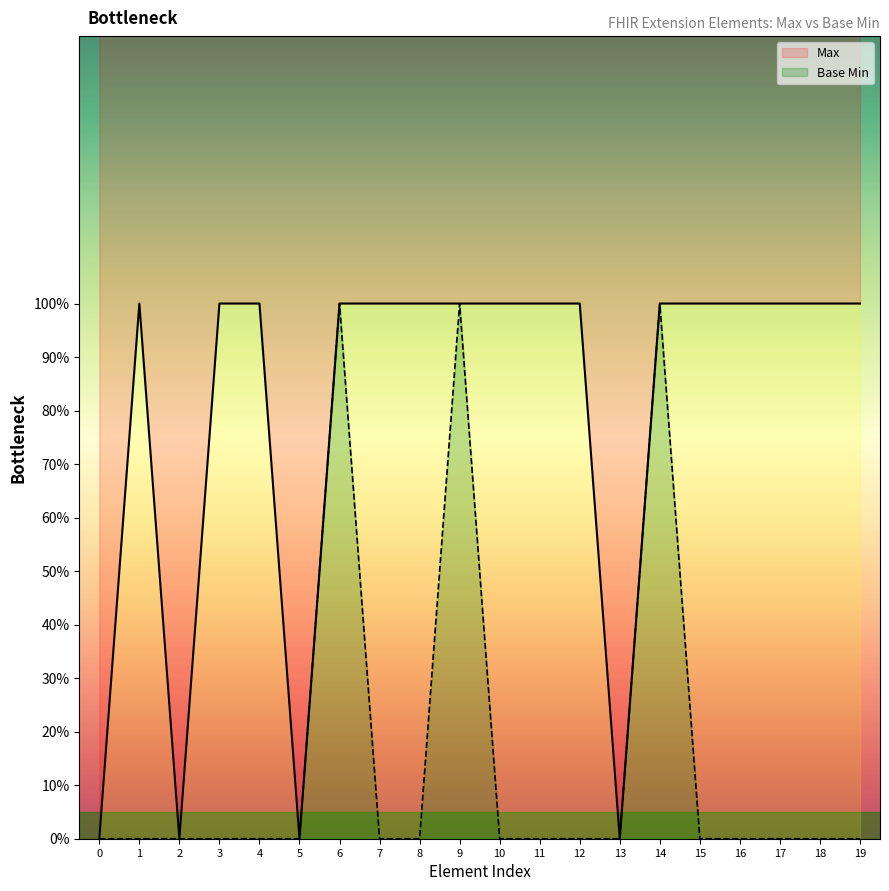

Which series has the largest total across all categories?

Max